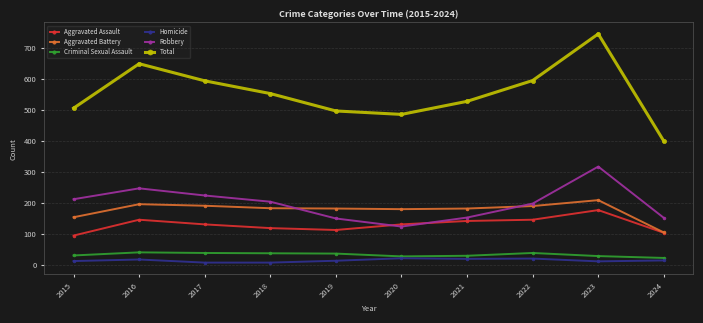

True or false: Aggravated Battery has more than 1 interior local peaks.

True